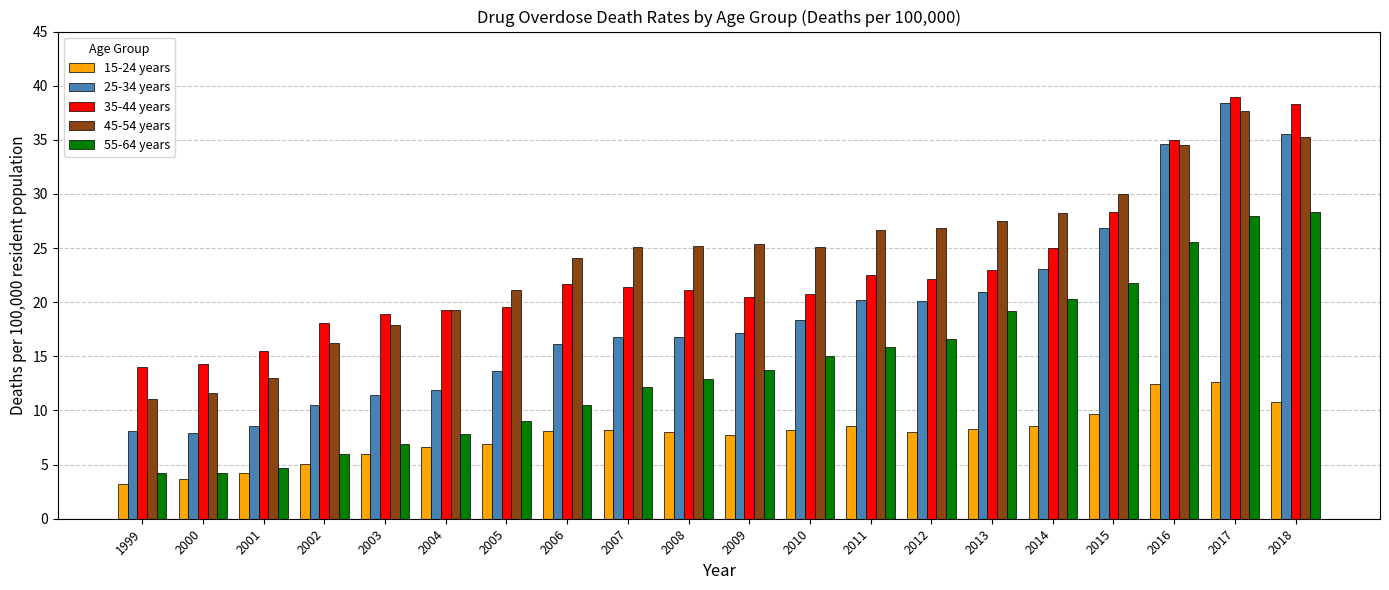

What is the highest value of the 15-24 years series?

12.6